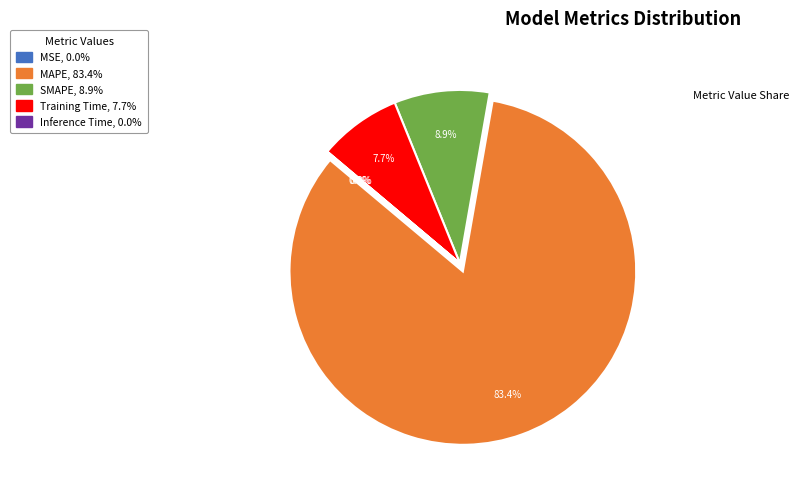

Does any single category account for the majority?

Yes